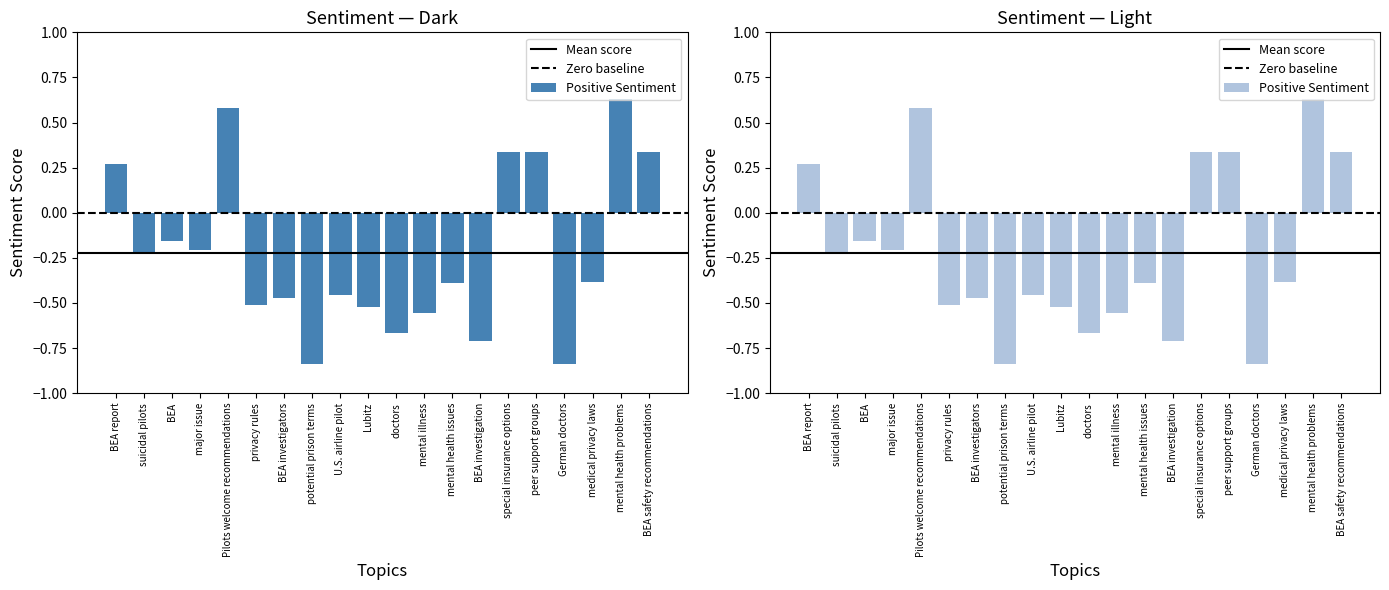

The chart shows a value of -0.3 at U.S. airline pilot. True or false?

False